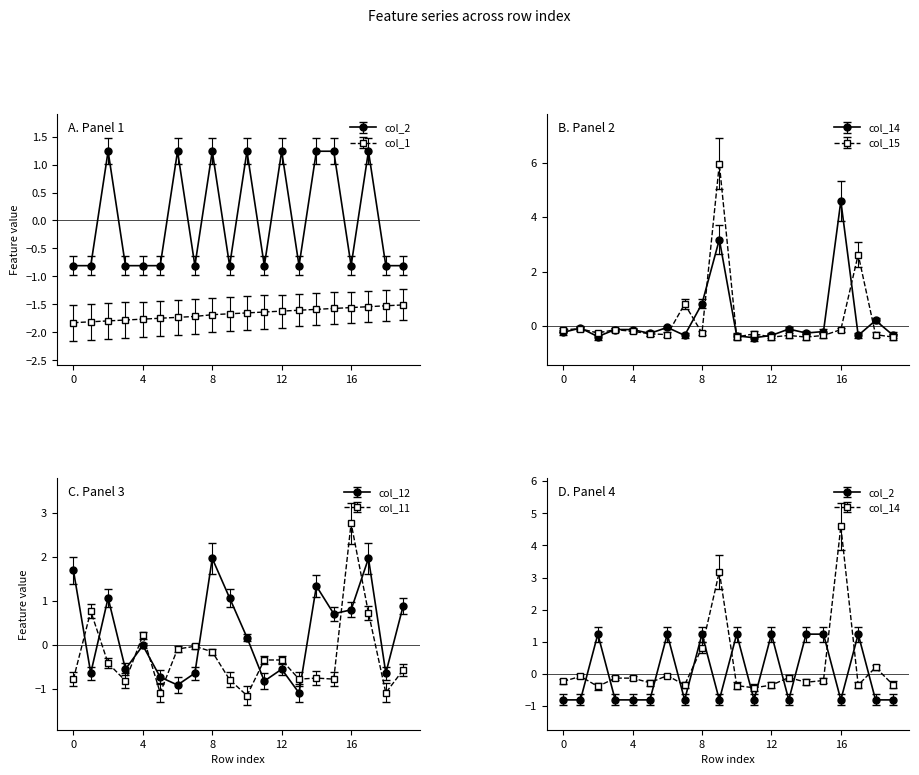

True or false: col_12 has more than 1 points higher than both neighbors.

True